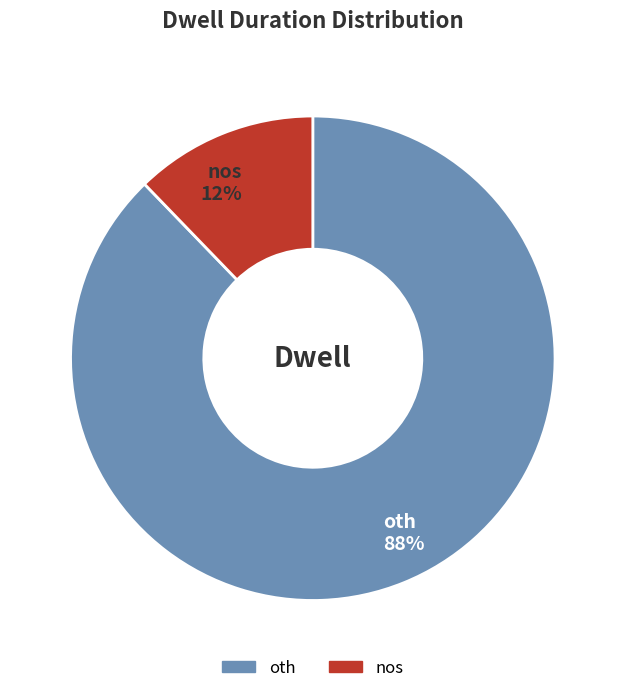

Which slice represents more than half of the pie?

oth